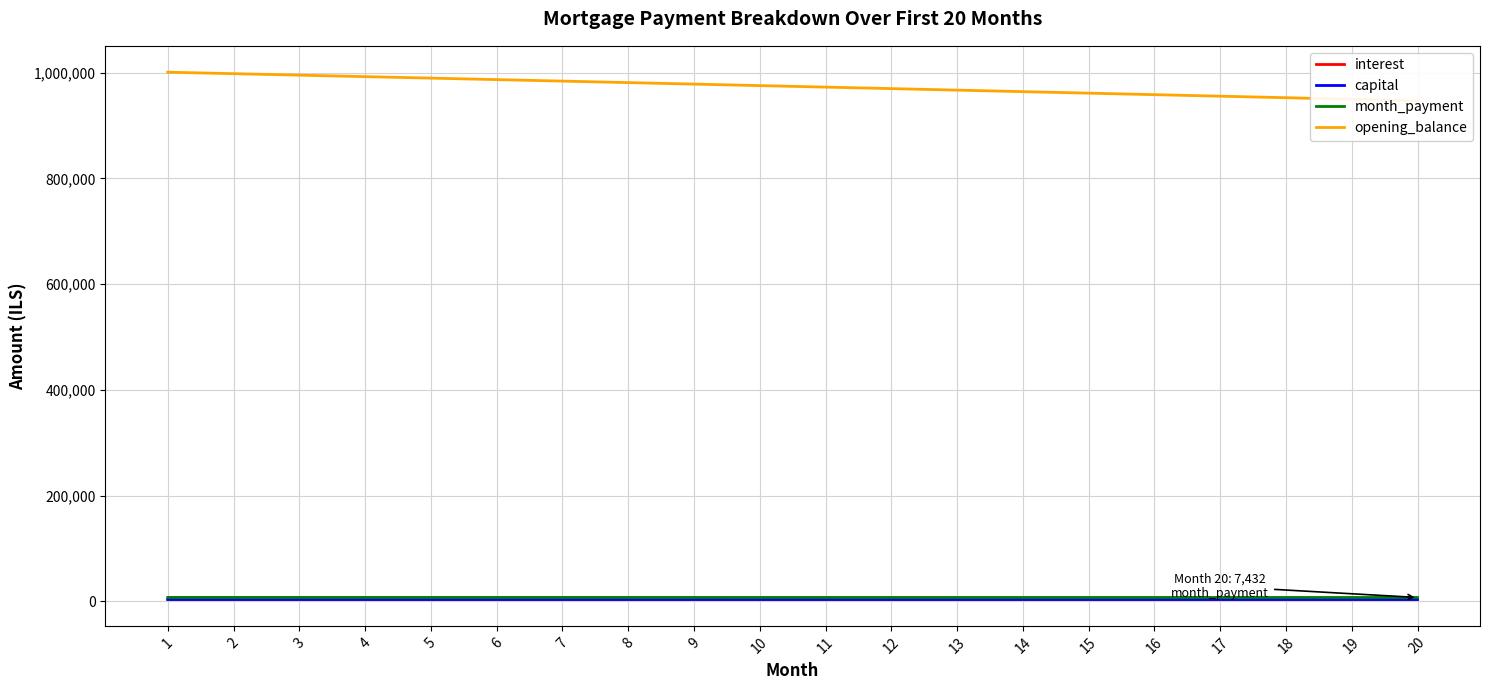

Read the opening_balance value at 10.

975483.2